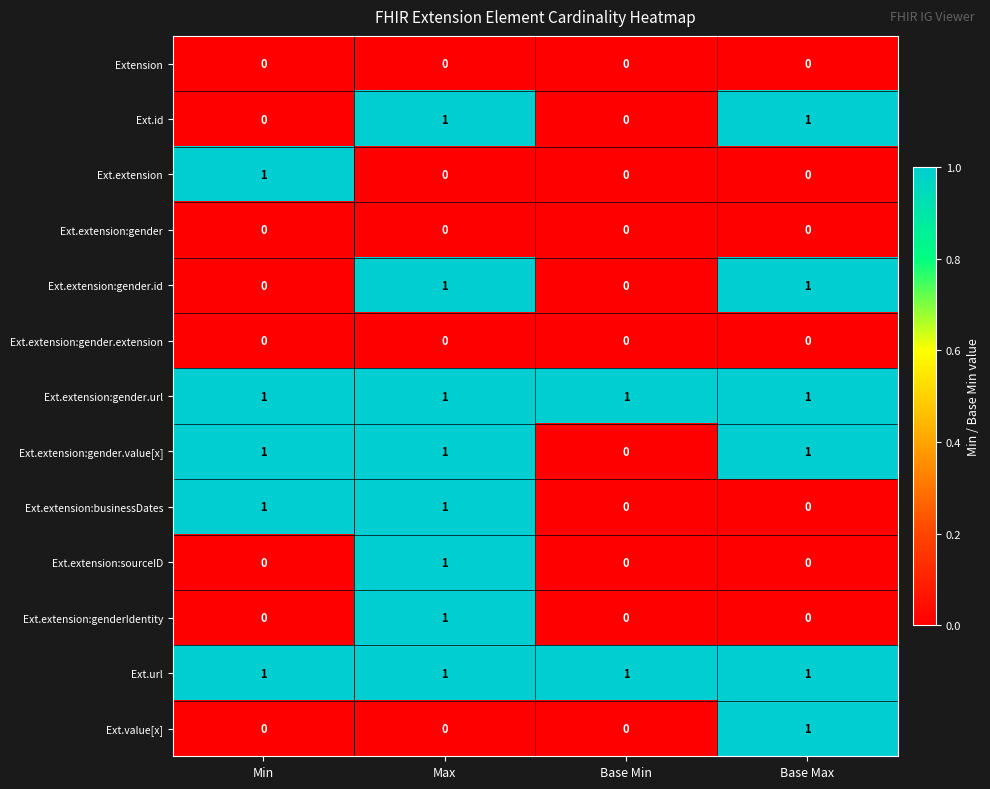

How many values in Ext.id are above zero?

2